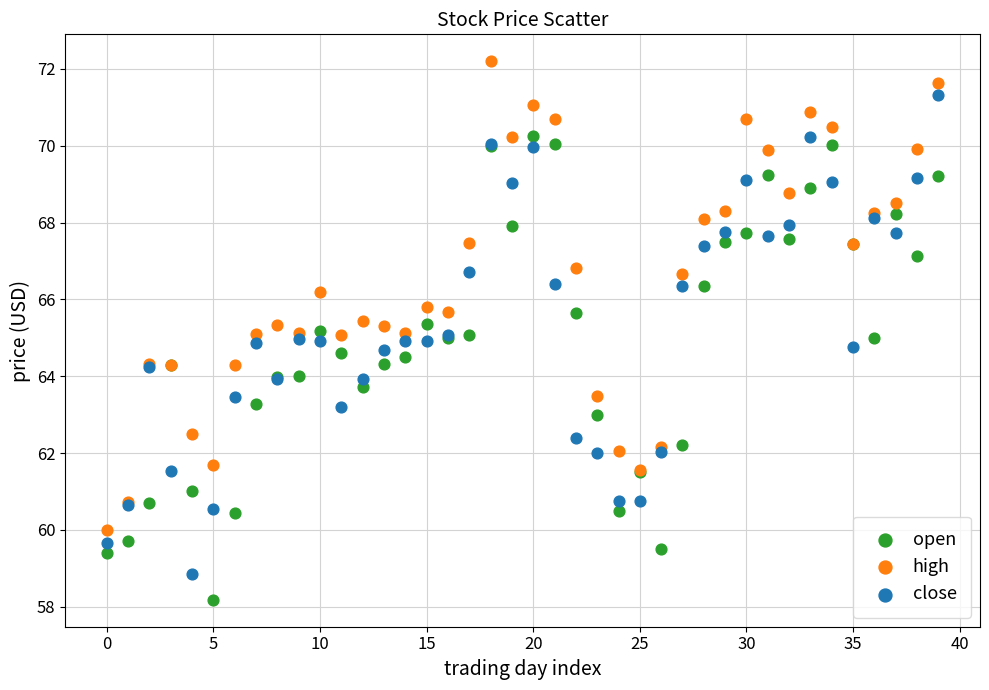

Which series reaches the maximum Y coordinate?

high